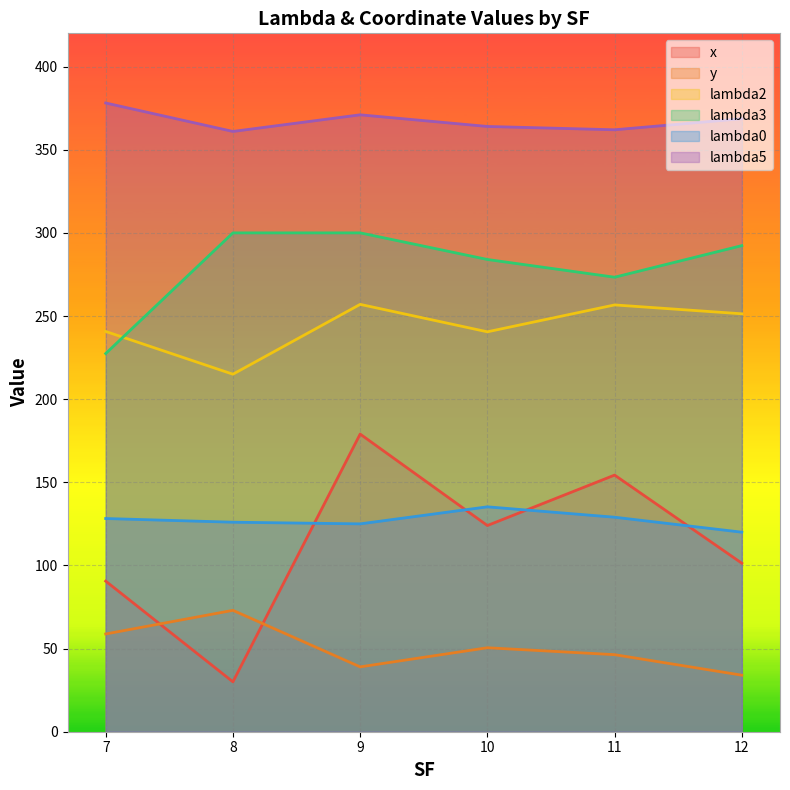

What is the approximate value of y at 9?

39.0